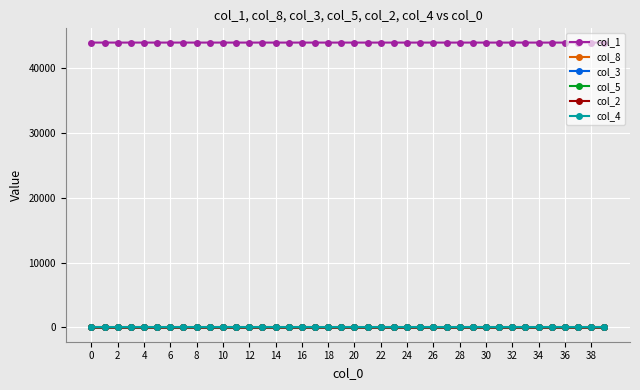

True or false: col_3 and col_1 cross at least once.

False